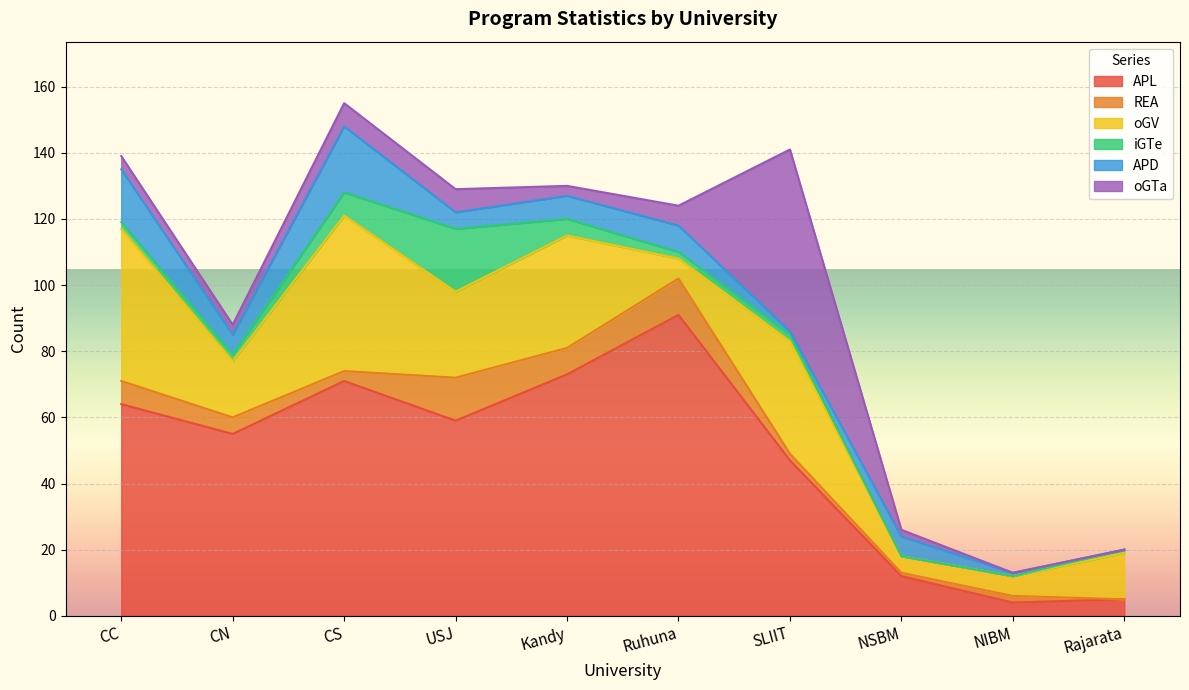

What is the sum of the oGV values at Kandy and Rajarata?

48